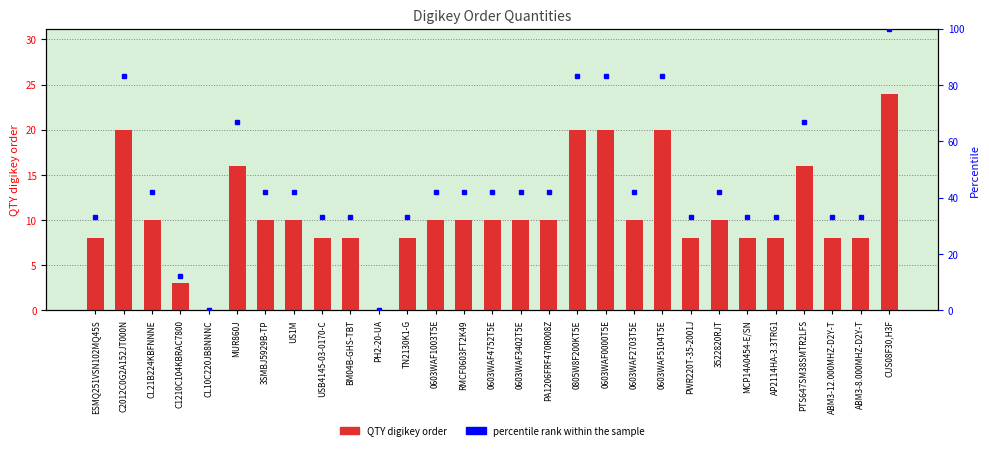

What is the difference between the highest and lowest values at US1M?

32